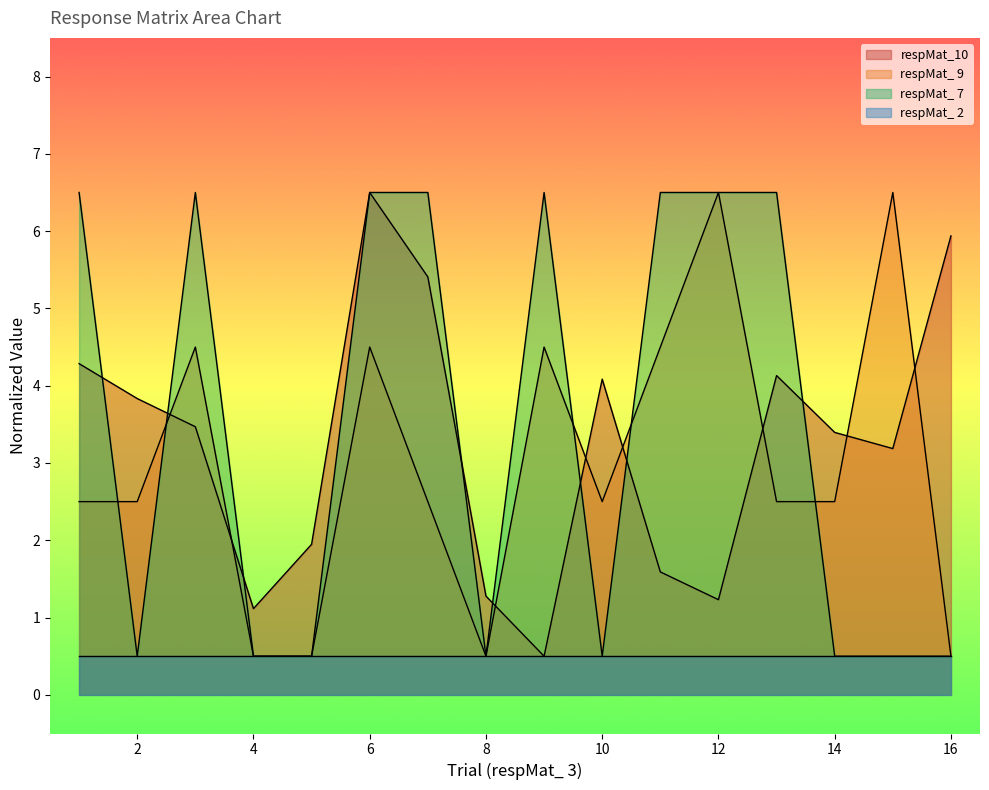

The respMat_ 7 series shows 0.5 at 8. True or false?

True